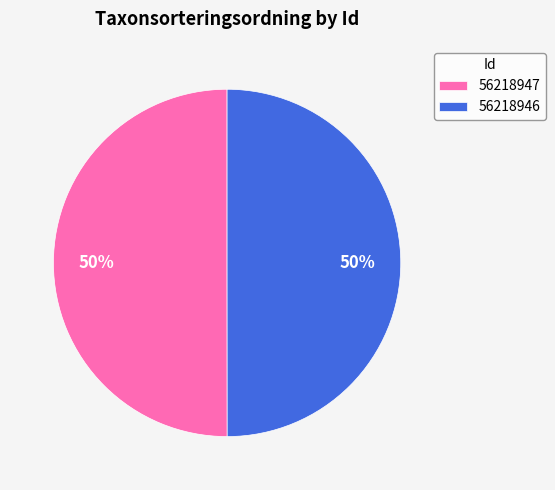

To the nearest percent, what is the average slice percentage?

50%